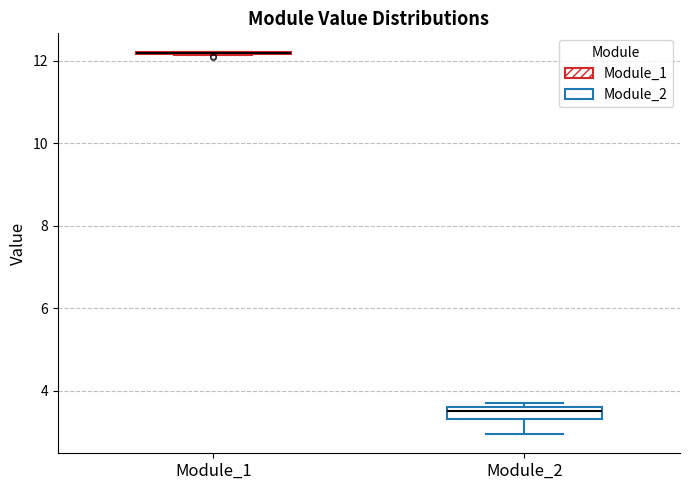

Comparing the boxes themselves (not the whiskers), which one is the tallest?

Module_2